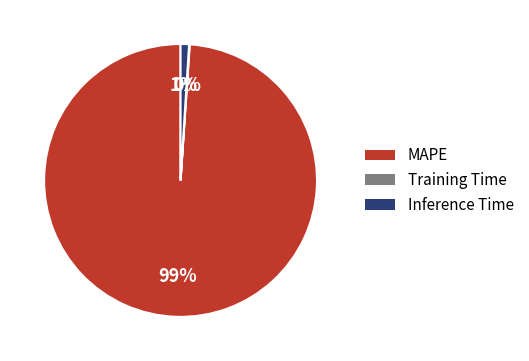

Which has a higher value, MAPE or Inference Time?

MAPE